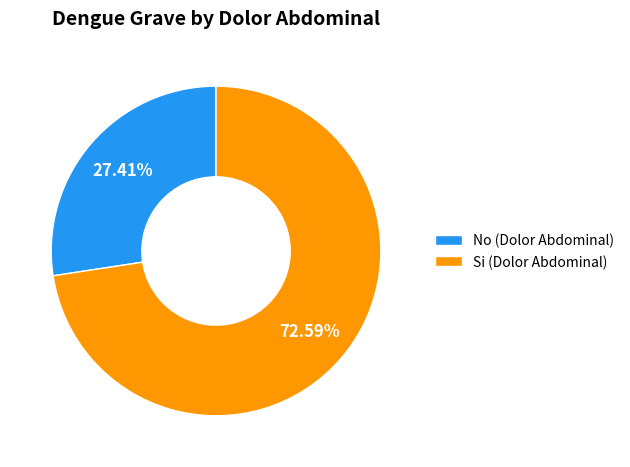

To the nearest percent, what percentage of the pie is No?

27%